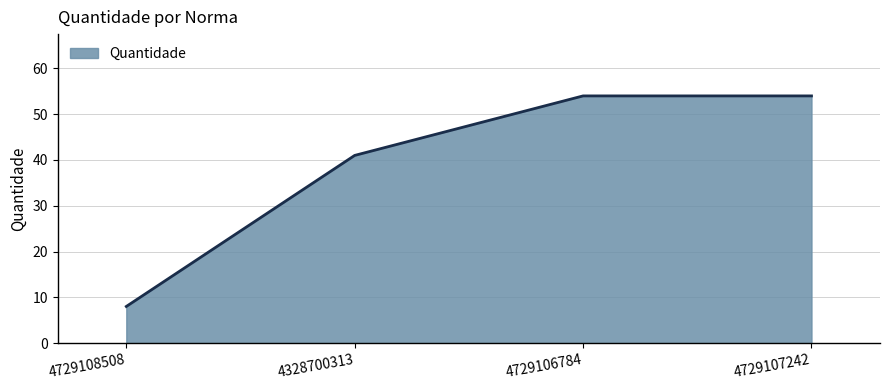

How many lines are shown in the chart?

1